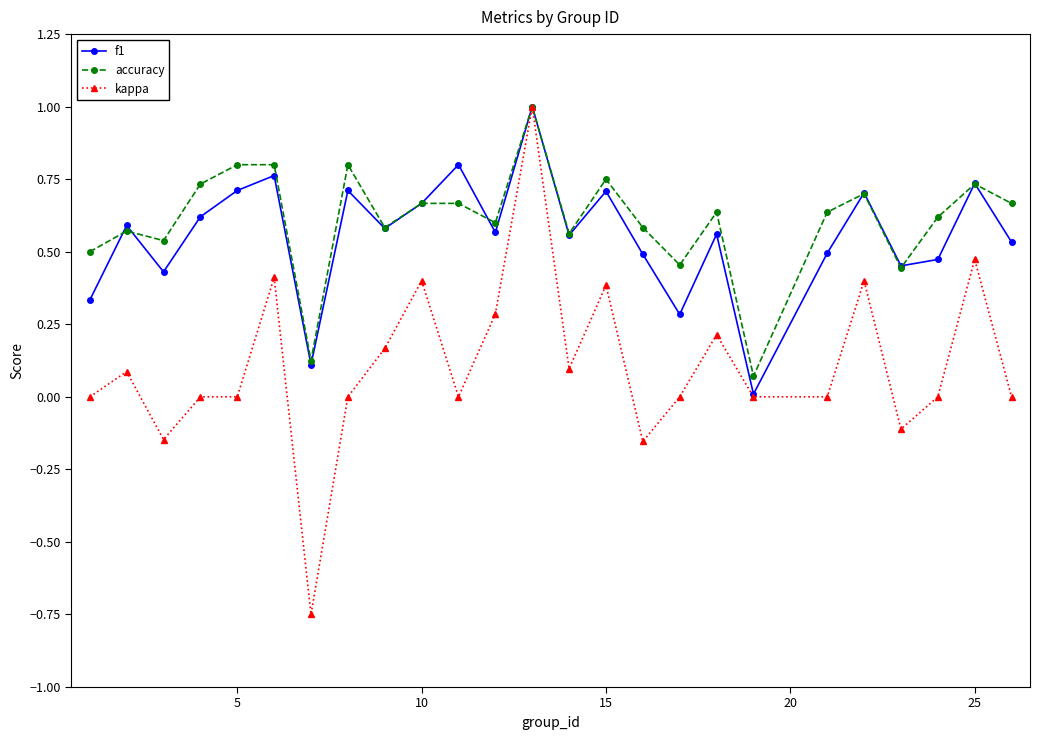

True or false: f1 has more than 0 interior local peaks.

True